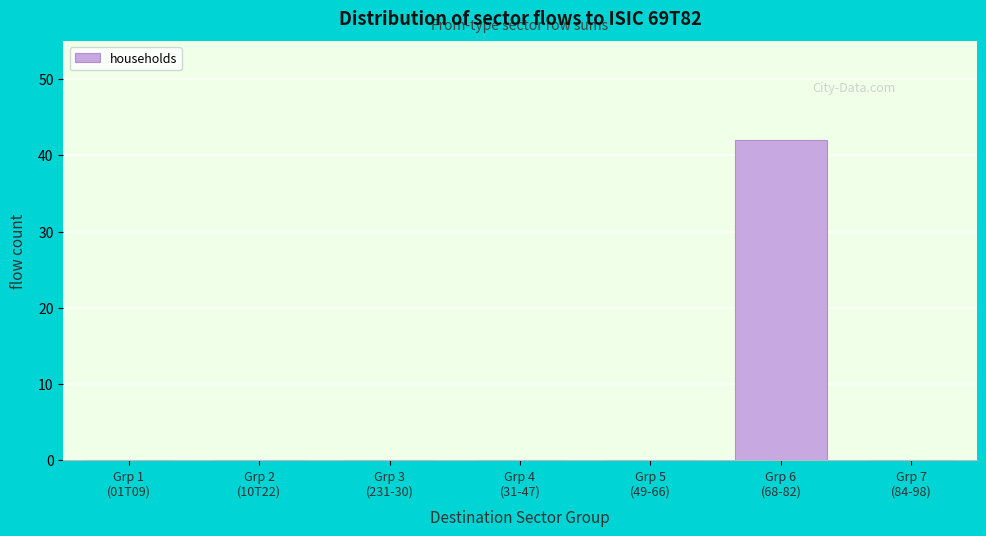

What is the sum of all values?

42